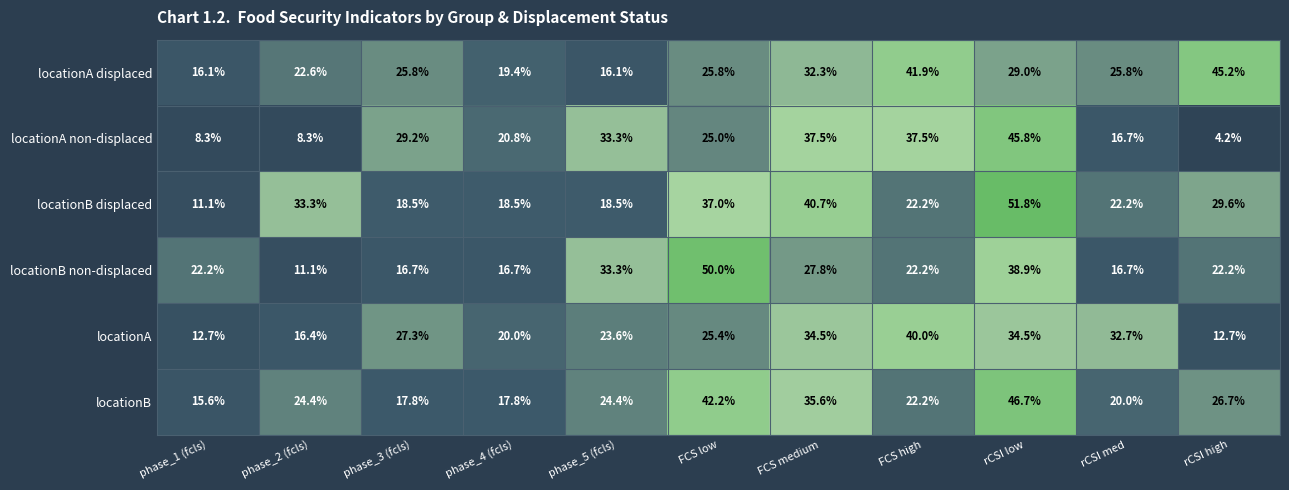

Which series has the largest total across all categories?

locationB displaced